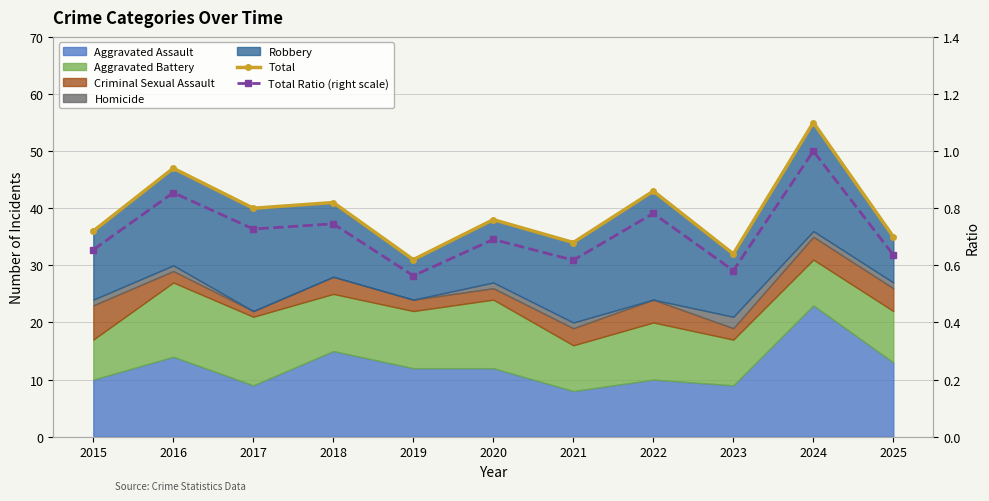

At which label is Total closest to 43?

2022